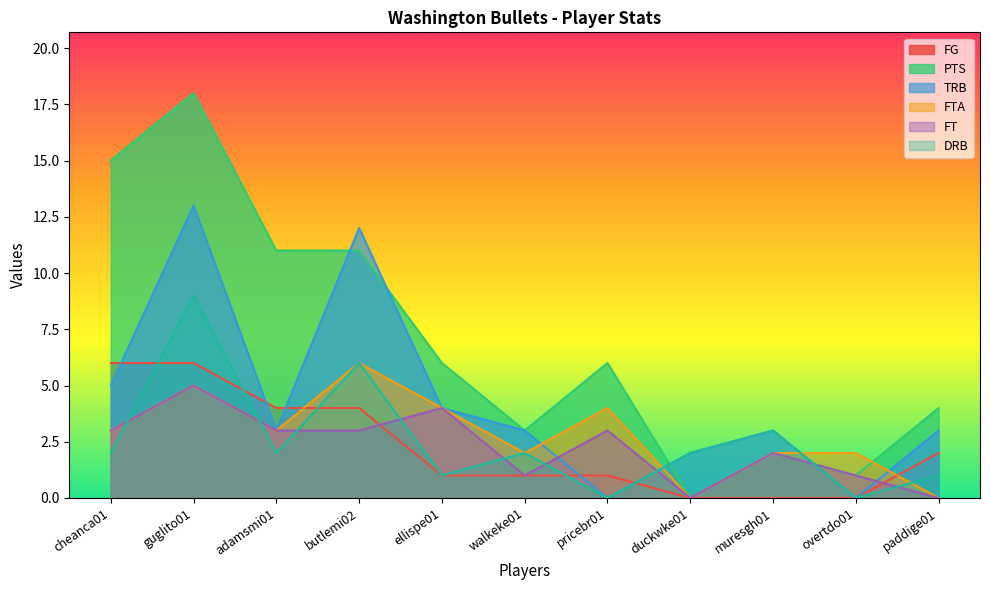

At which label is DRB closest to 4?

muresgh01